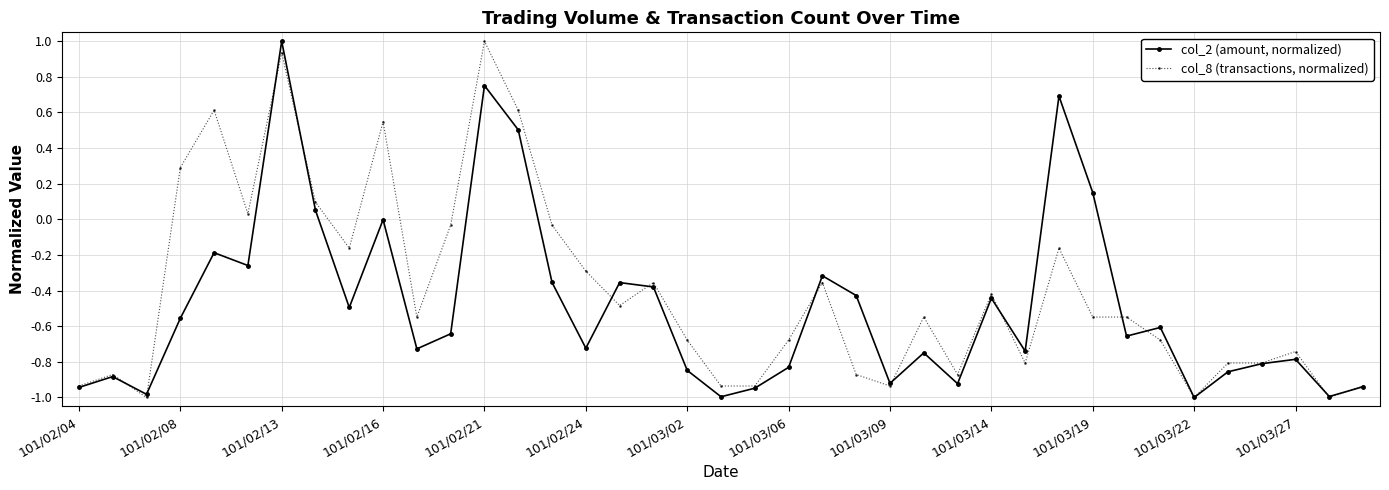

True or false: col_8 (transactions, normalized) has more than 2 points higher than both neighbors.

True